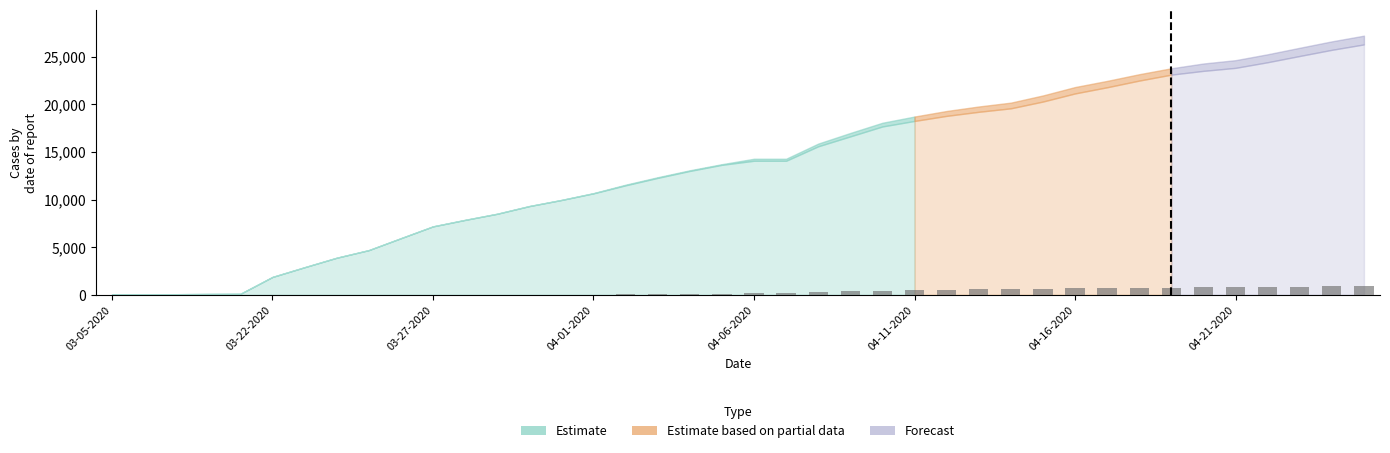

What is the maximum value shown in the chart?

920